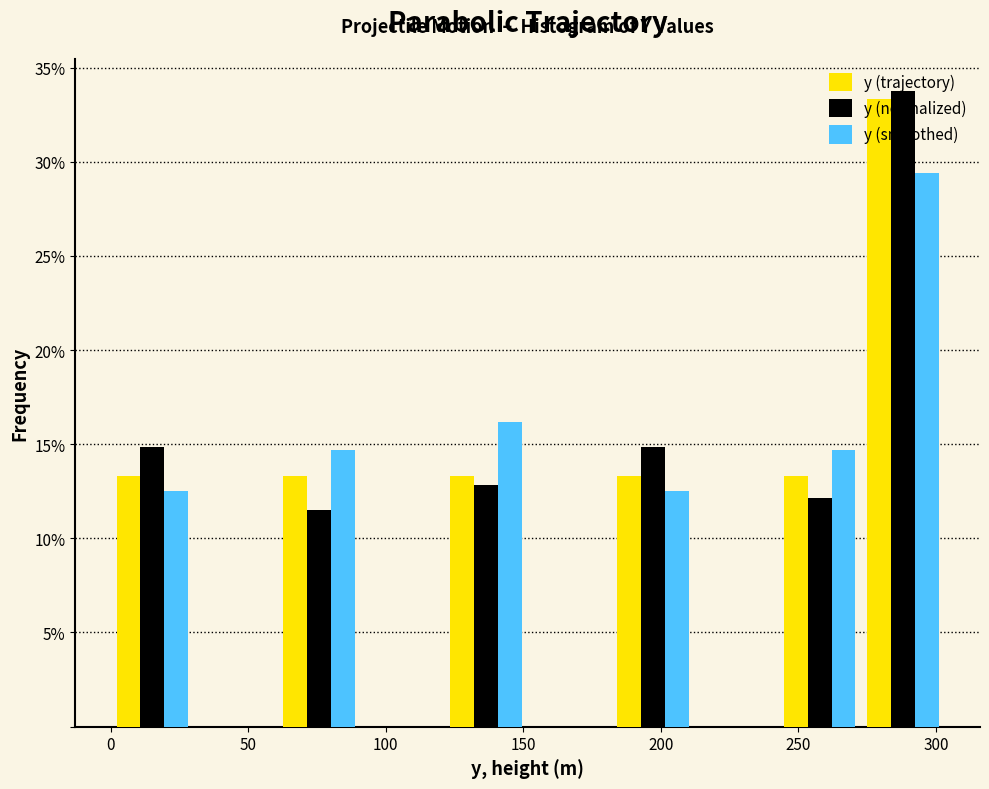

Reading left to right, transcribe this chart: for each range on the x-axis, give the height of each series' bar. Neither the bar edges nor the heights are printed on the chart, so give them approximately, as read against the axes.

0 to 30: y (trajectory)=13.5	y (normalized)=15.0	y (smoothed)=12.5
30 to 60: y (trajectory)=0	y (normalized)=0	y (smoothed)=0
60 to 90: y (trajectory)=13.5	y (normalized)=11.5	y (smoothed)=14.5
90 to 120: y (trajectory)=0	y (normalized)=0	y (smoothed)=0
120 to 150: y (trajectory)=13.5	y (normalized)=13.0	y (smoothed)=16.0
150 to 180: y (trajectory)=0	y (normalized)=0	y (smoothed)=0
180 to 210: y (trajectory)=13.5	y (normalized)=15.0	y (smoothed)=12.5
210 to 245: y (trajectory)=0	y (normalized)=0	y (smoothed)=0
245 to 275: y (trajectory)=13.5	y (normalized)=12.0	y (smoothed)=14.5
275 to 305: y (trajectory)=33.5	y (normalized)=34.0	y (smoothed)=29.5